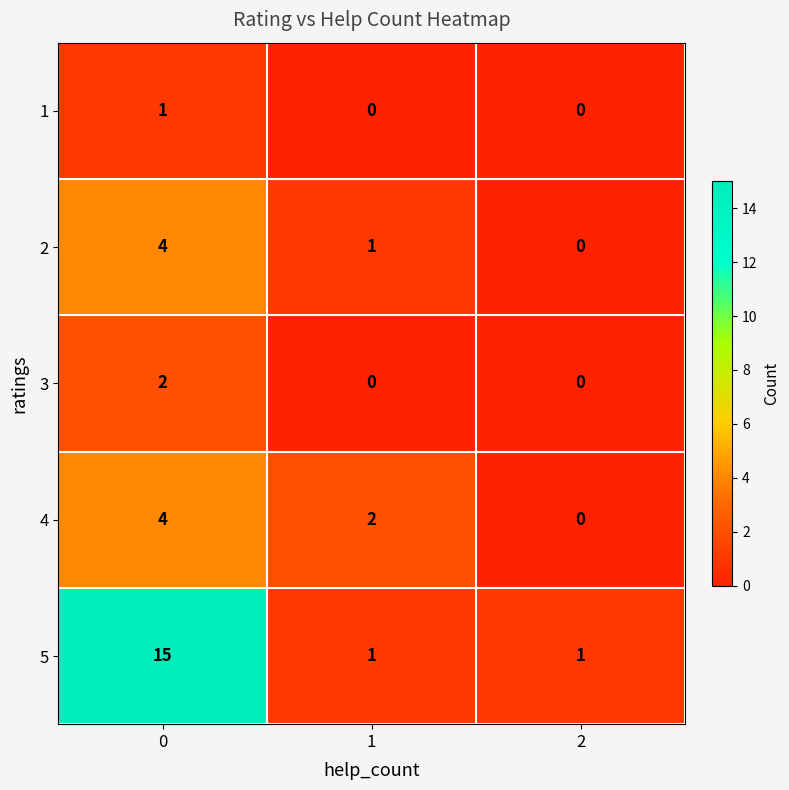

What is the spread (max minus min) of values at 2?

1